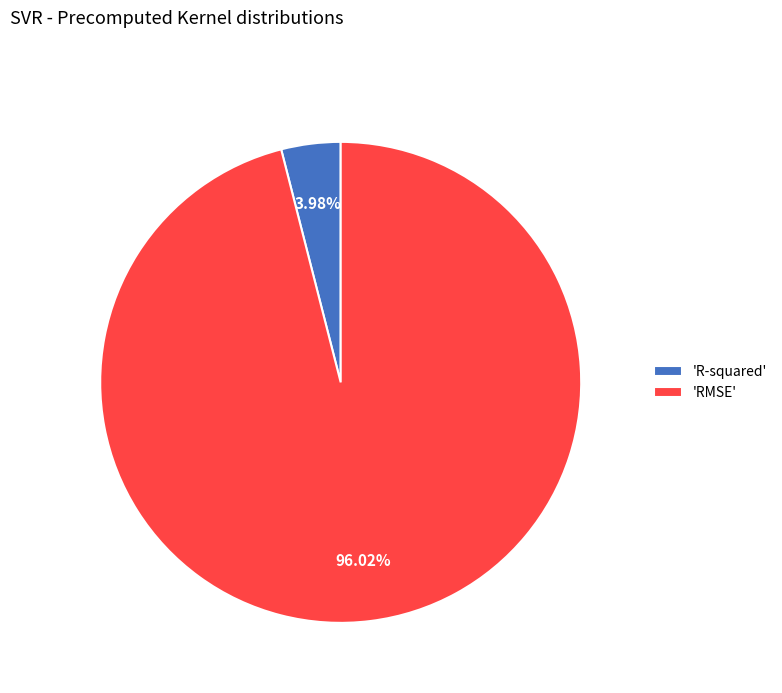

What is the largest slice in the pie chart?

'RMSE'